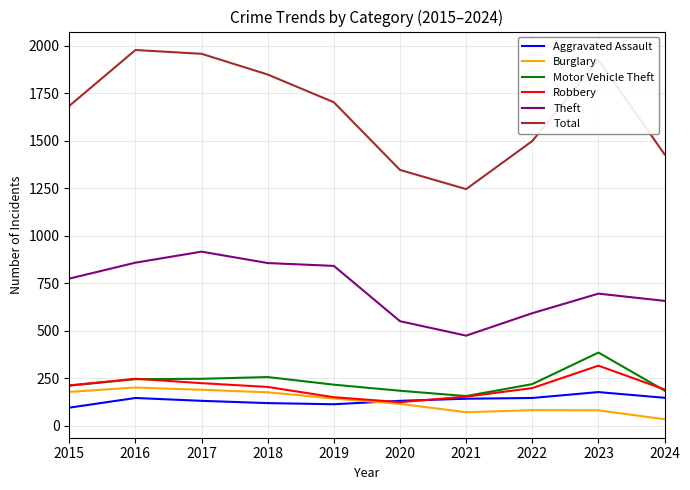

What is the average value of the Burglary series?

127